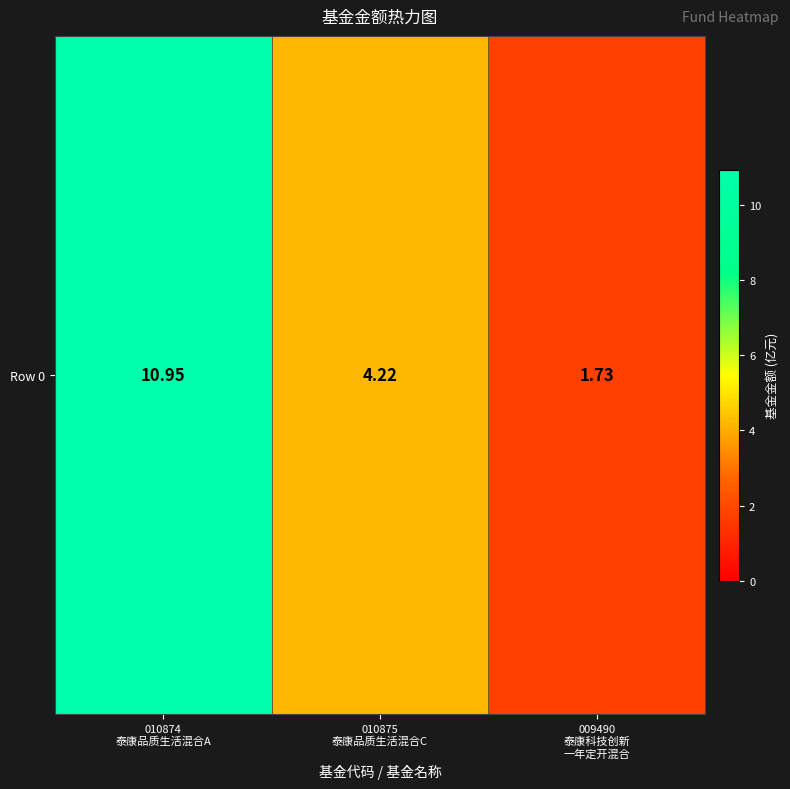

What is the difference between the maximum and second lowest values?

6.7